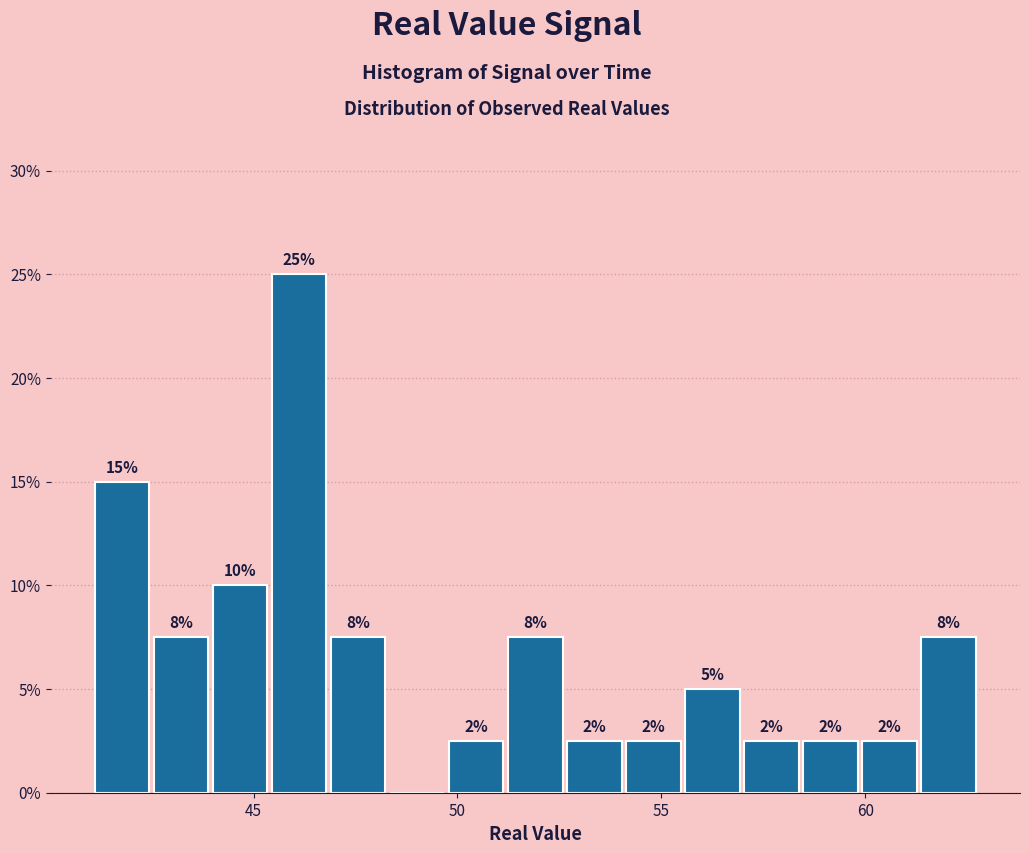

Read against the x-axis, roughly where is the centre of the tallest bar?

46.0